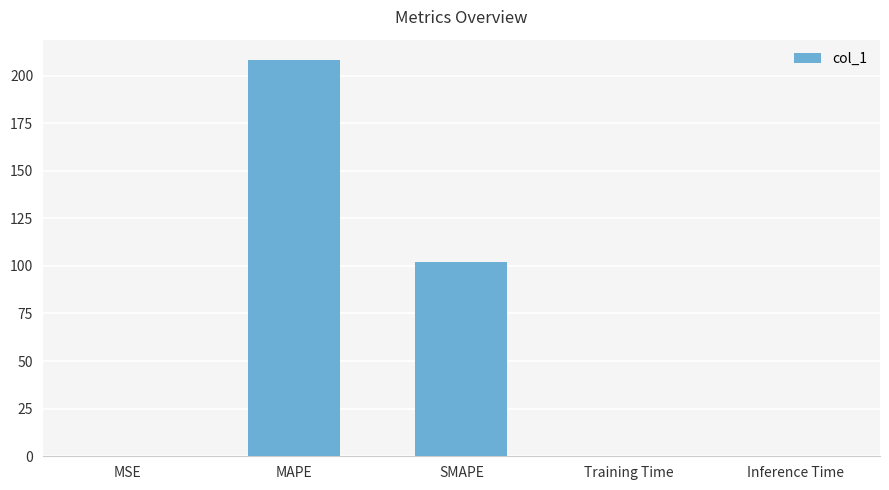

Between Training Time and SMAPE, which is larger?

SMAPE